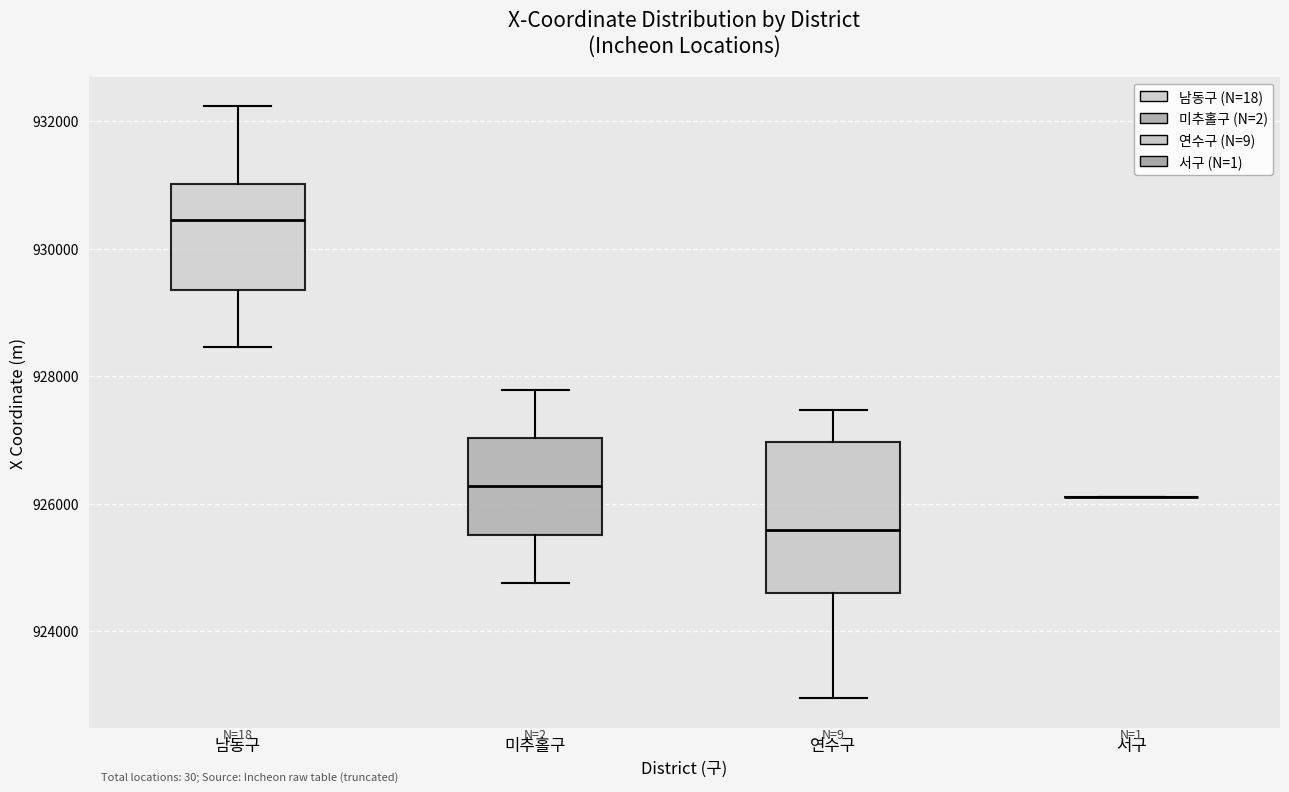

Reading left to right, read every box against the y-axis: the position of its median line, the range the box covers, and the ends of its whiskers. The values are not printed on the chart, so give them approximately, as read against the axis.

남동구: median 930400, box 929400 to 931000, whiskers 928400 to 932200
미추홀구: median 926200, box 925600 to 927000, whiskers 924800 to 927800
연수구: median 925600, box 924600 to 927000, whiskers 923000 to 927400
서구: box collapsed to a line at 926200, whiskers 926200 to 926200